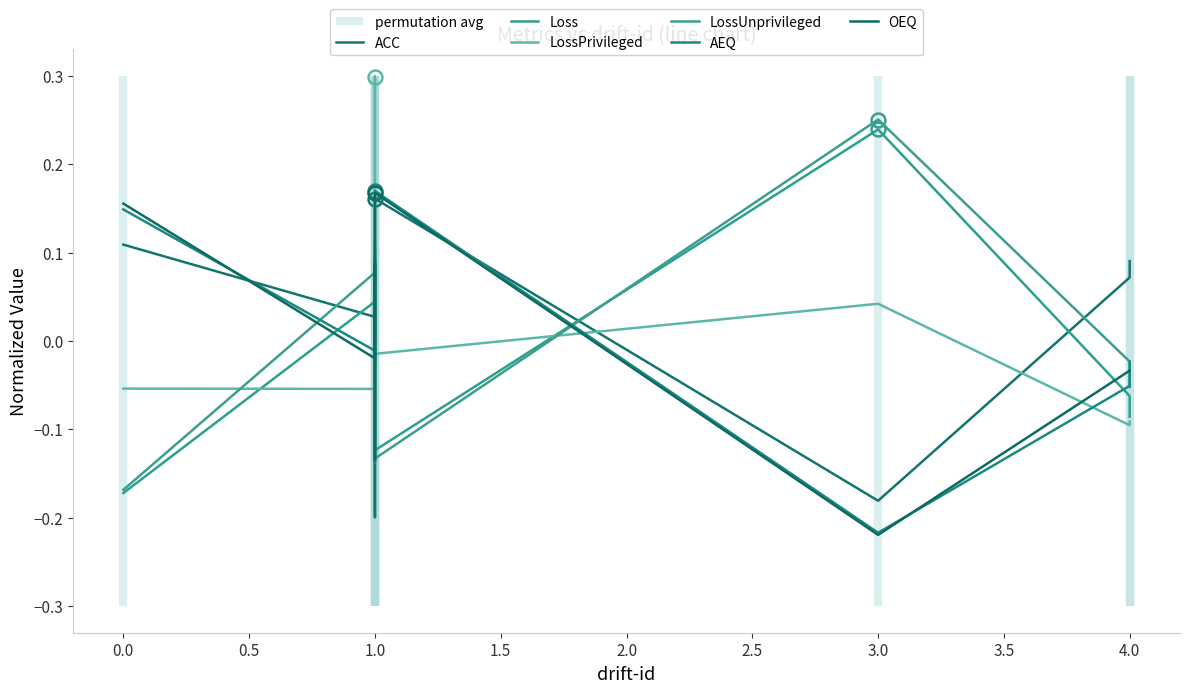

What is the minimum value for LossUnprivileged?

-0.2